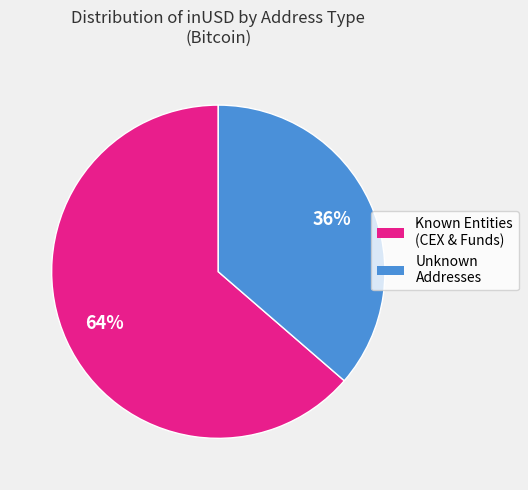

Does any single category account for the majority?

Yes